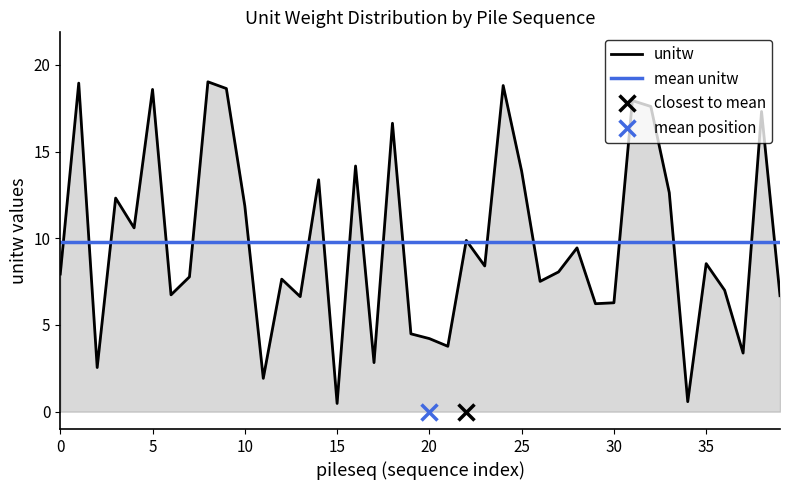

What is the sum of all values?

391.2